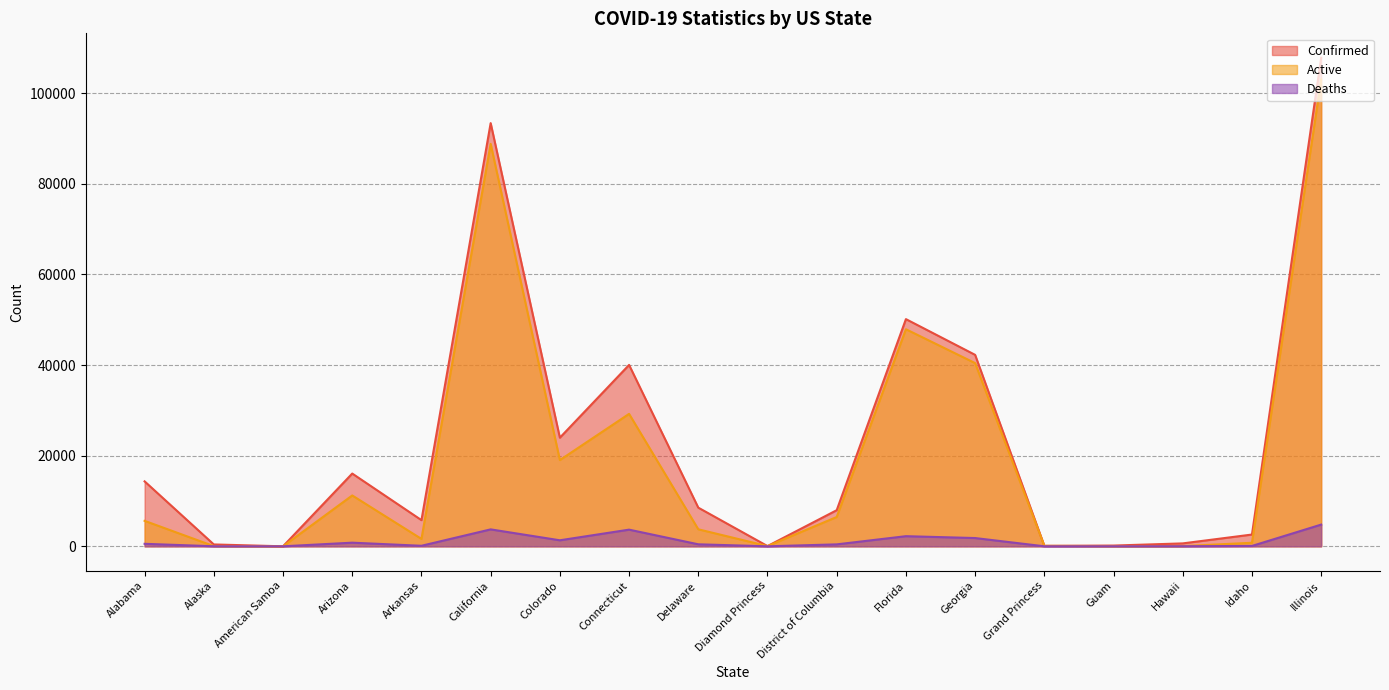

In Active, how many points are lower than both neighbors (excluding endpoints)?

5